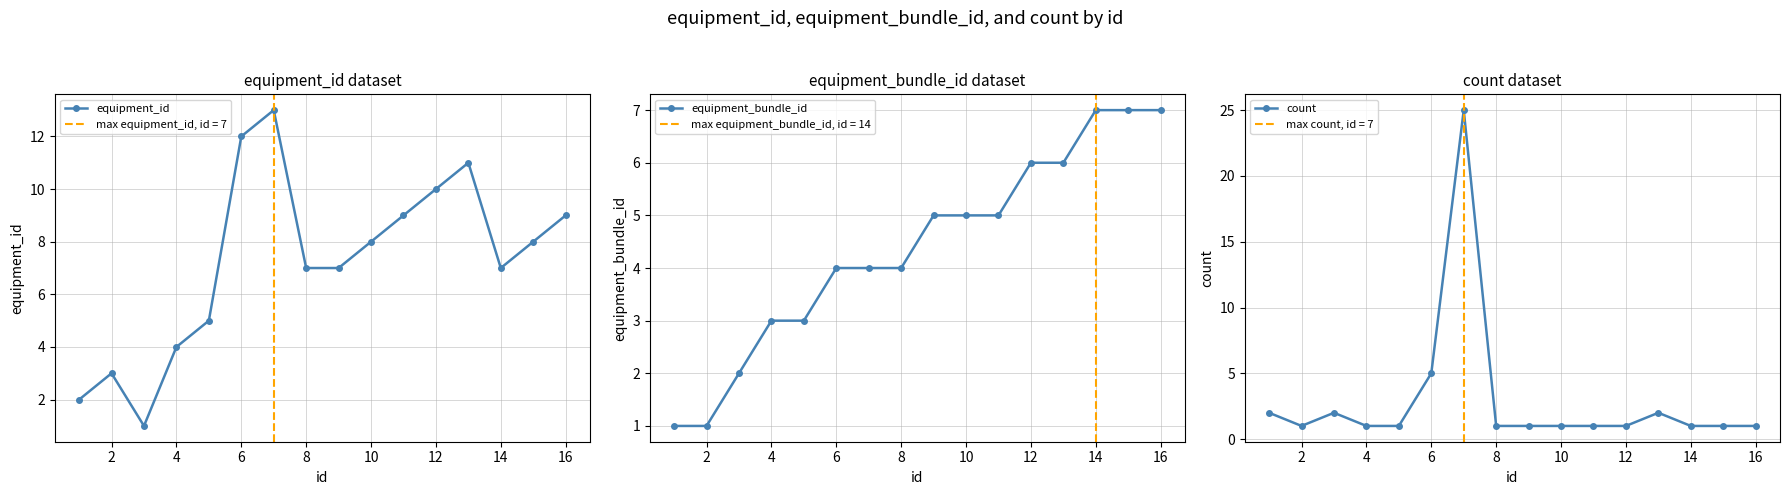

What is the difference between the equipment_bundle_id values at 10 and 14?

2